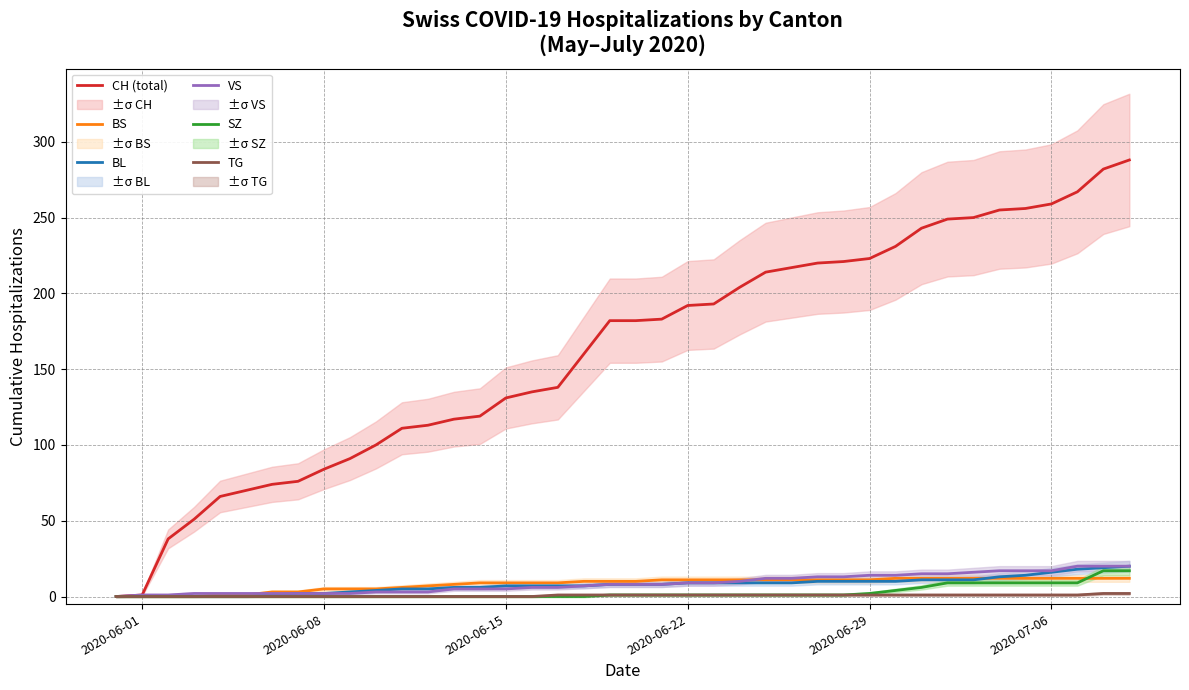

Does the chart have visible grid lines?

Yes